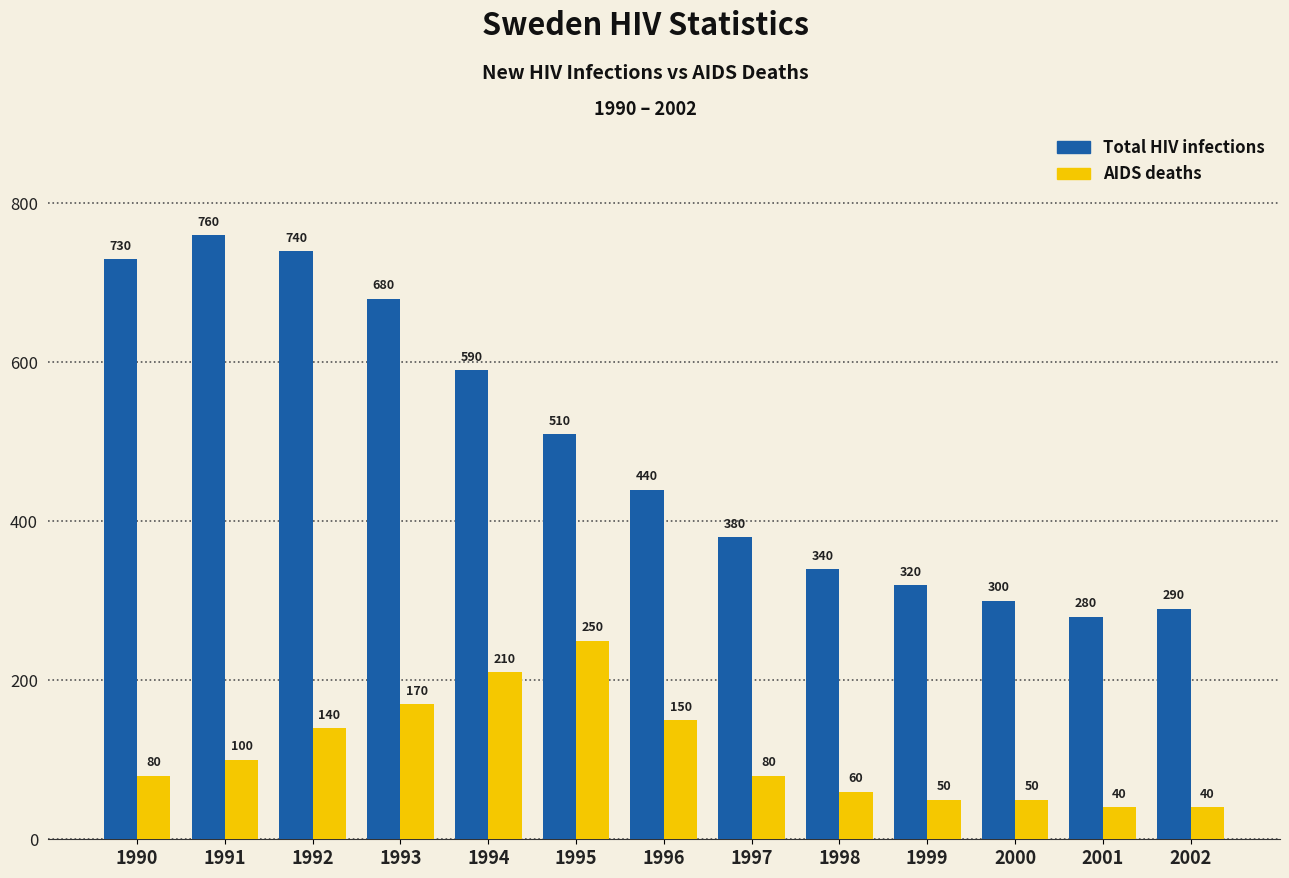

Count the number of data series in this chart.

2